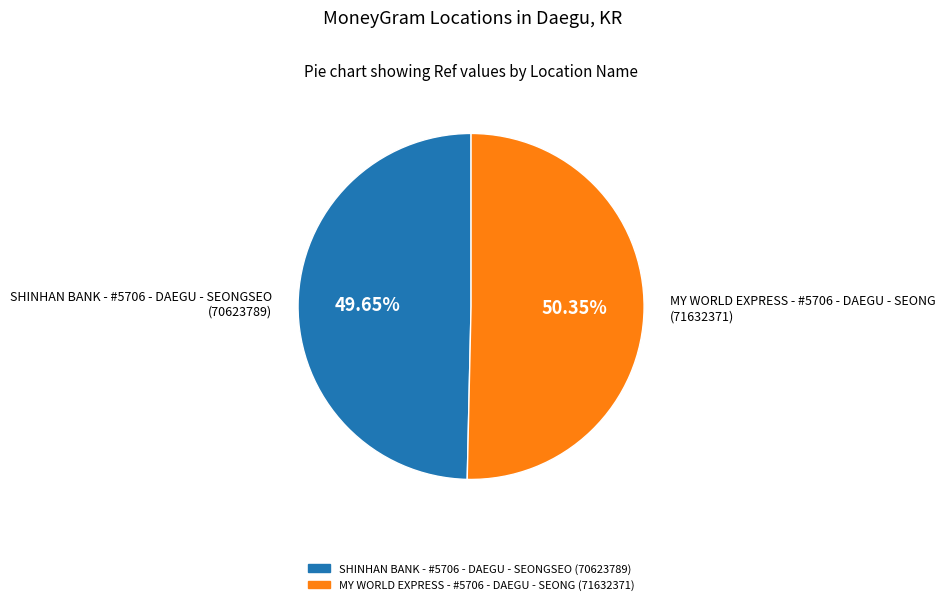

Is the sum of MY WORLD EXPRESS - #5706 - DAEGU - SEONG and SHINHAN BANK - #5706 - DAEGU - SEONGSEO greater than half?

Yes